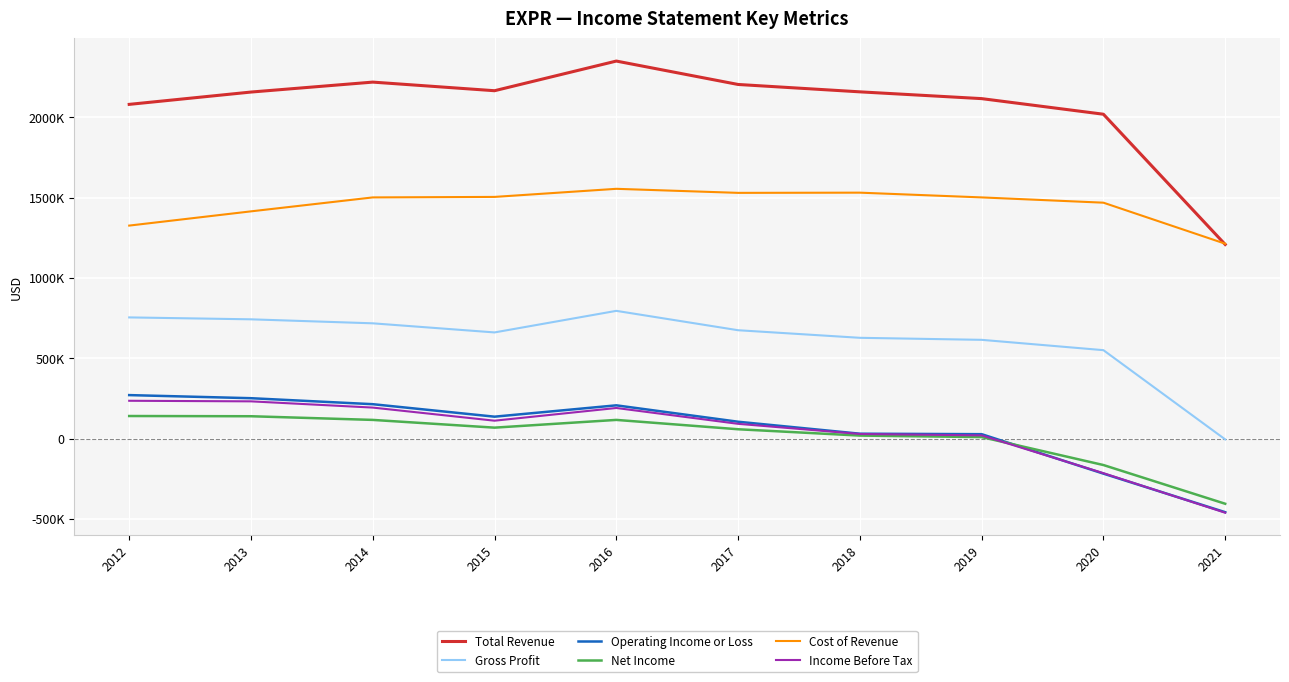

Reading left to right, transcribe all the data shown in this chart.

Total Revenue: 2012=2080500	2013=2157200	2014=2219100	2015=2165500	2016=2350100	2017=2204400	2018=2158500	2019=2116300	2020=2019200	2021=1208400
Gross Profit: 2012=754500	2013=742600	2014=717700	2015=661000	2016=795300	2017=674700	2018=627500	2019=614900	2020=550600	2021=-4900
Operating Income or Loss: 2012=270900	2013=251600	2014=214300	2015=136600	2016=207200	2017=105100	2018=30600	2019=27700	2020=-217900	2021=-457900
Net Income: 2012=140700	2013=139300	2014=116500	2015=68300	2016=116500	2017=58300	2018=18900	2019=9600	2020=-164400	2021=-405400
Cost of Revenue: 2012=1326000	2013=1414600	2014=1501400	2015=1504500	2016=1554900	2017=1529700	2018=1531000	2019=1501400	2020=1468600	2021=1213300
Income Before Tax: 2012=235600	2013=232000	2014=193200	2015=111600	2016=190700	2017=92100	2018=28900	2019=20300	2020=-214900	2021=-461300